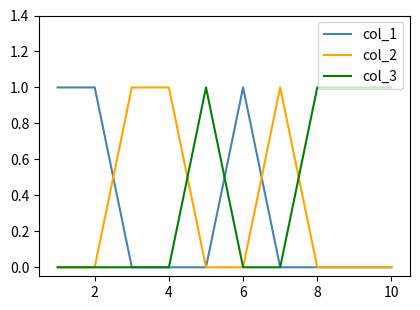

What are all the series names shown in the legend?

col_1, col_2, col_3